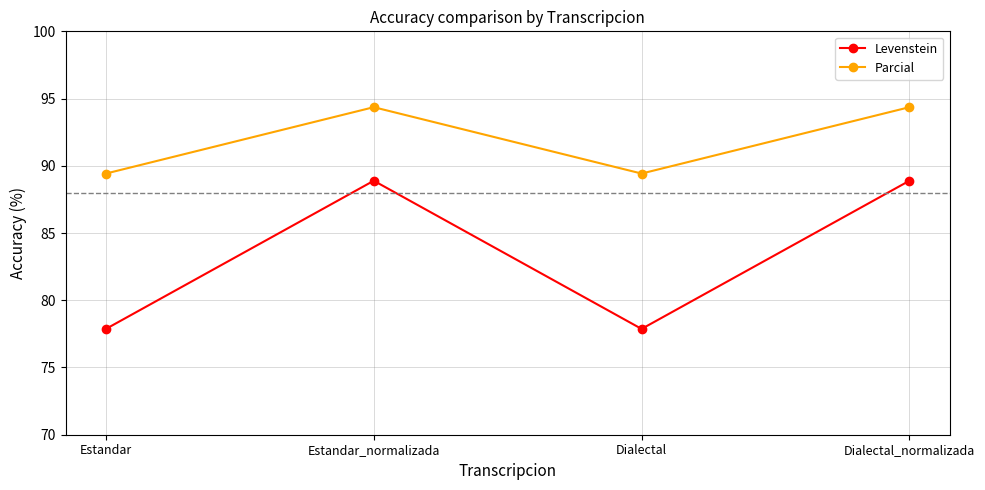

What is the difference between the second highest and minimum values in the Parcial series?

4.9